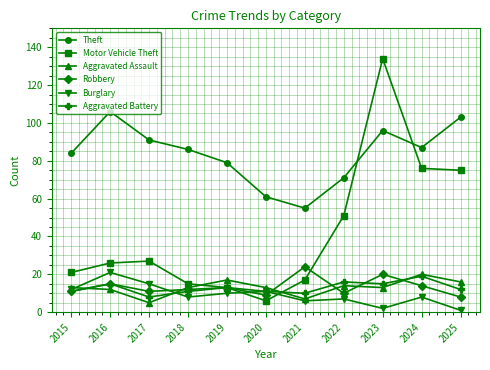

Which category has the highest value across all series?

2023